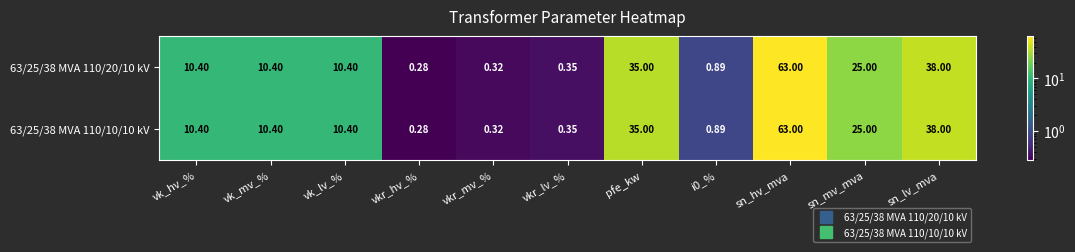

Count the number of categories in the chart.

11